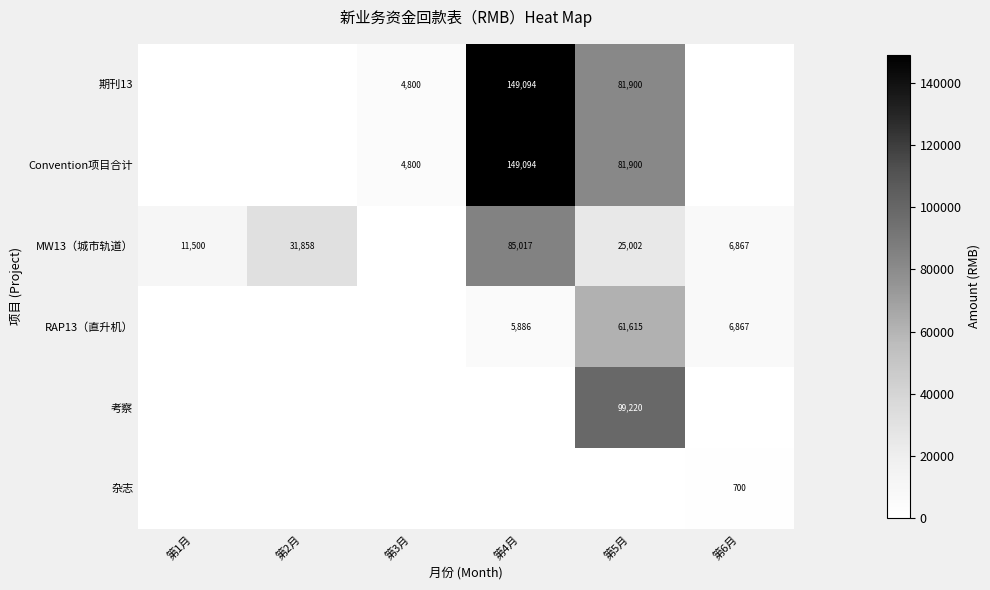

What is the sum of the MW13（城市轨道） values at 第5月 and 第1月?

36502